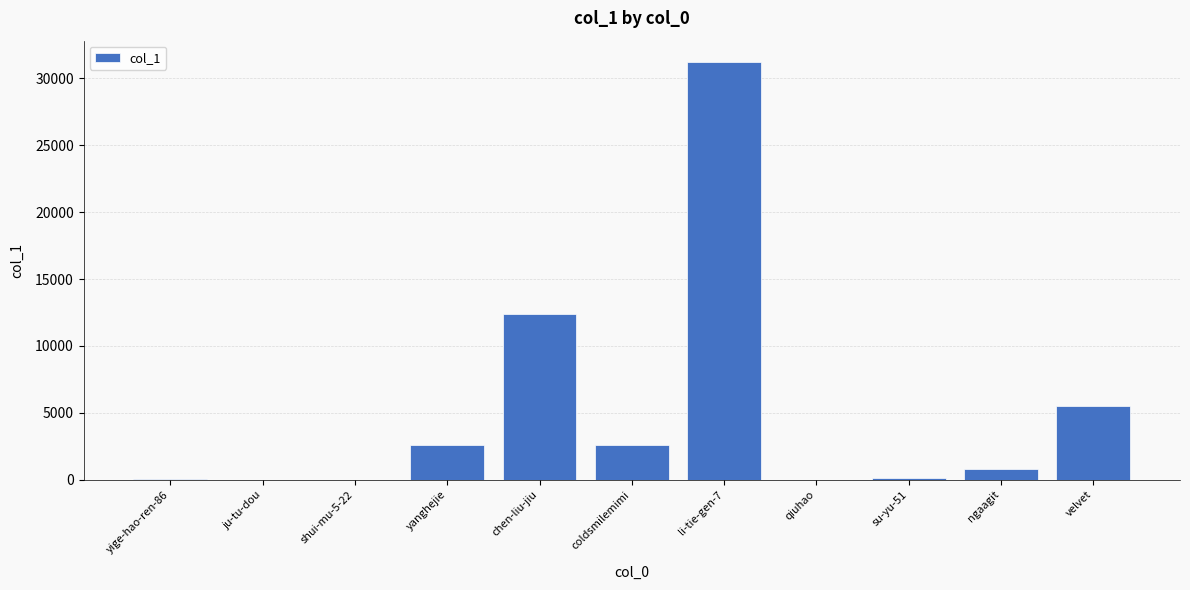

What is the ratio of the value at yanghejie to the value at qiuhao?

257.8